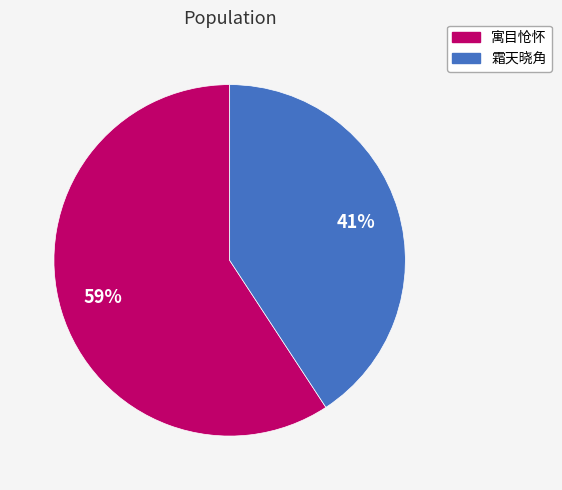

Which has a higher value, 霜天晓角 or 寓目怆怀?

寓目怆怀